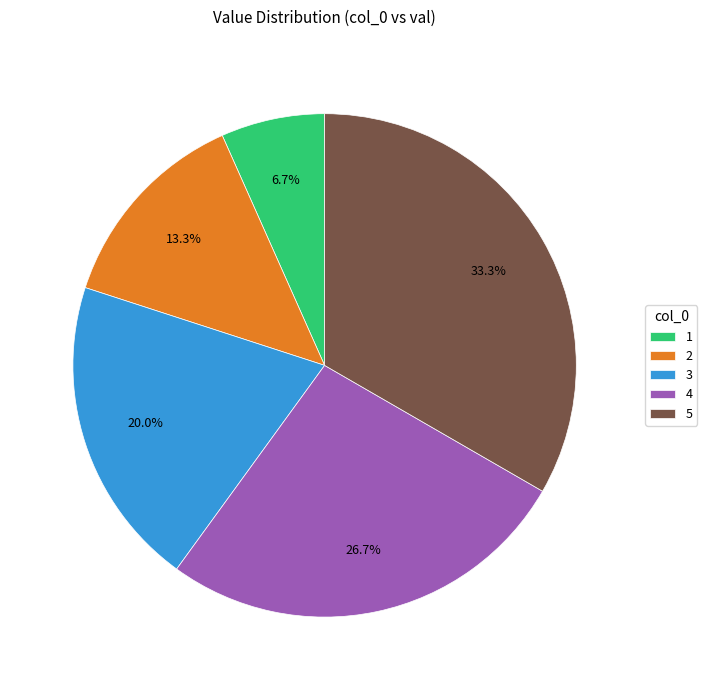

Between 5 and 4, which is larger?

5